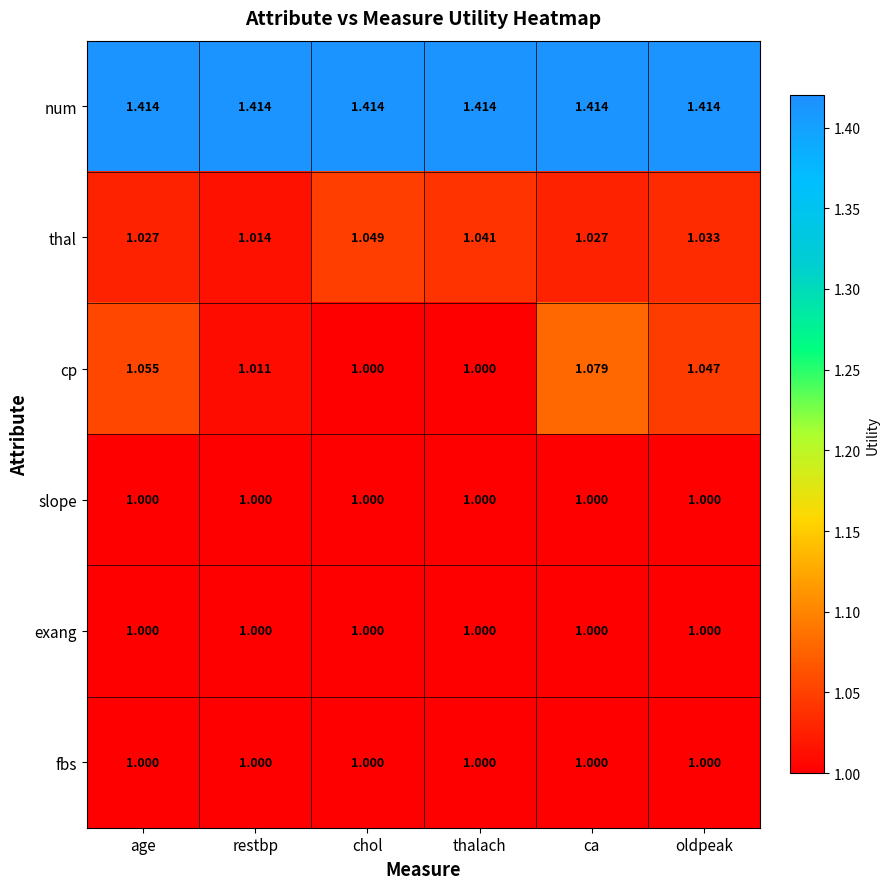

At which category is the sum across all series the highest?

ca